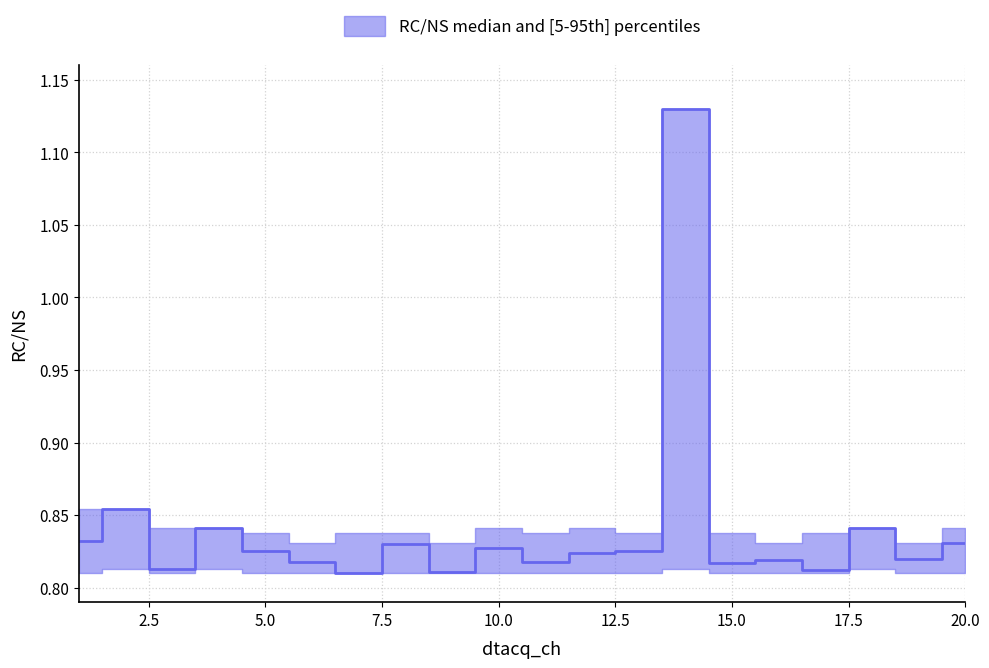

True or false: RC/NS_lower has a value of 0.8 at 2.

True